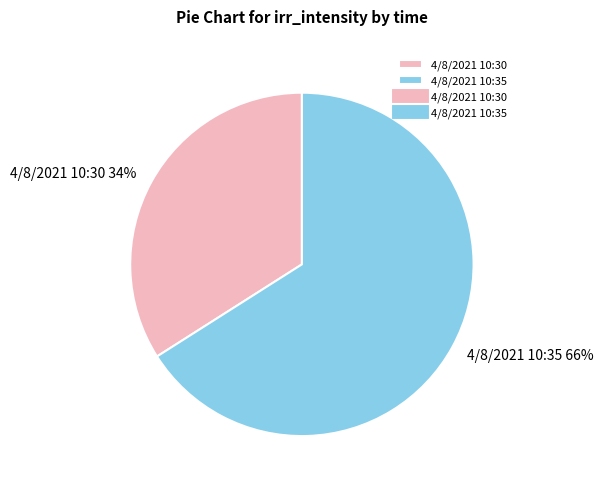

Is the sum of 4/8/2021 10:35 and 4/8/2021 10:30 greater than half?

Yes